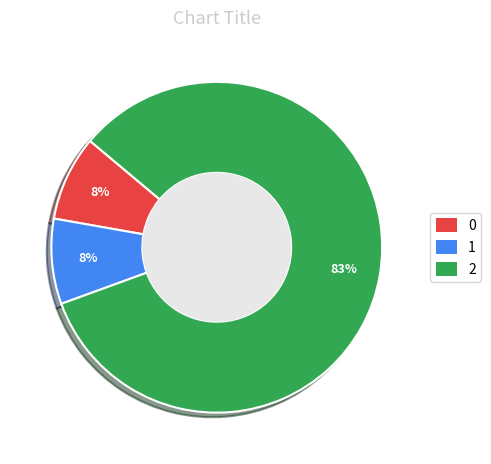

The 2 slice represents 83% of the pie. True or false?

True